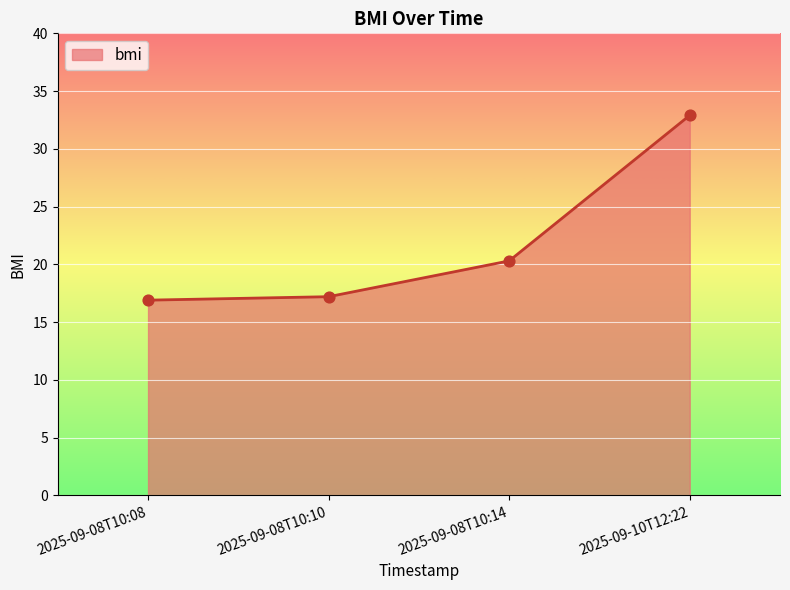

Between 2025-09-08T10:10 and 2025-09-10T12:22, which is larger?

2025-09-10T12:22